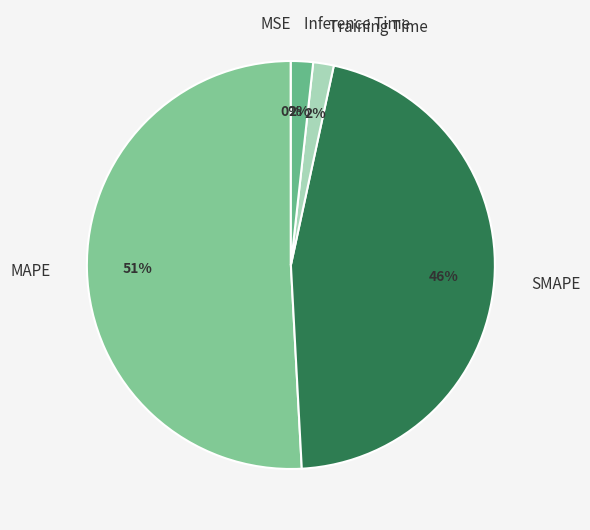

Does any single category account for the majority?

Yes